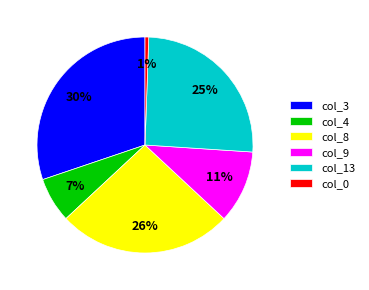

Does any single category account for the majority?

No